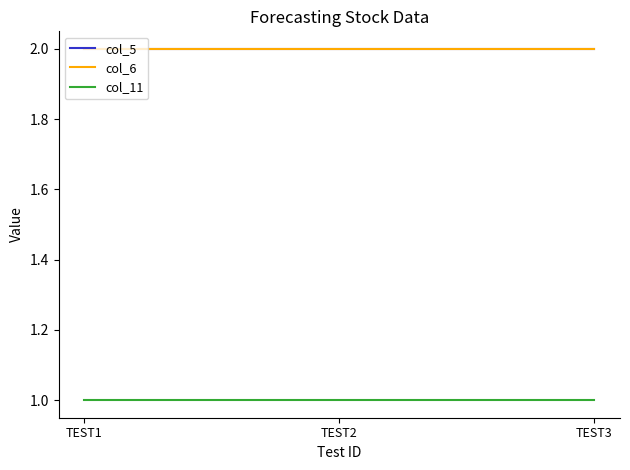

How many lines are shown in the chart?

3